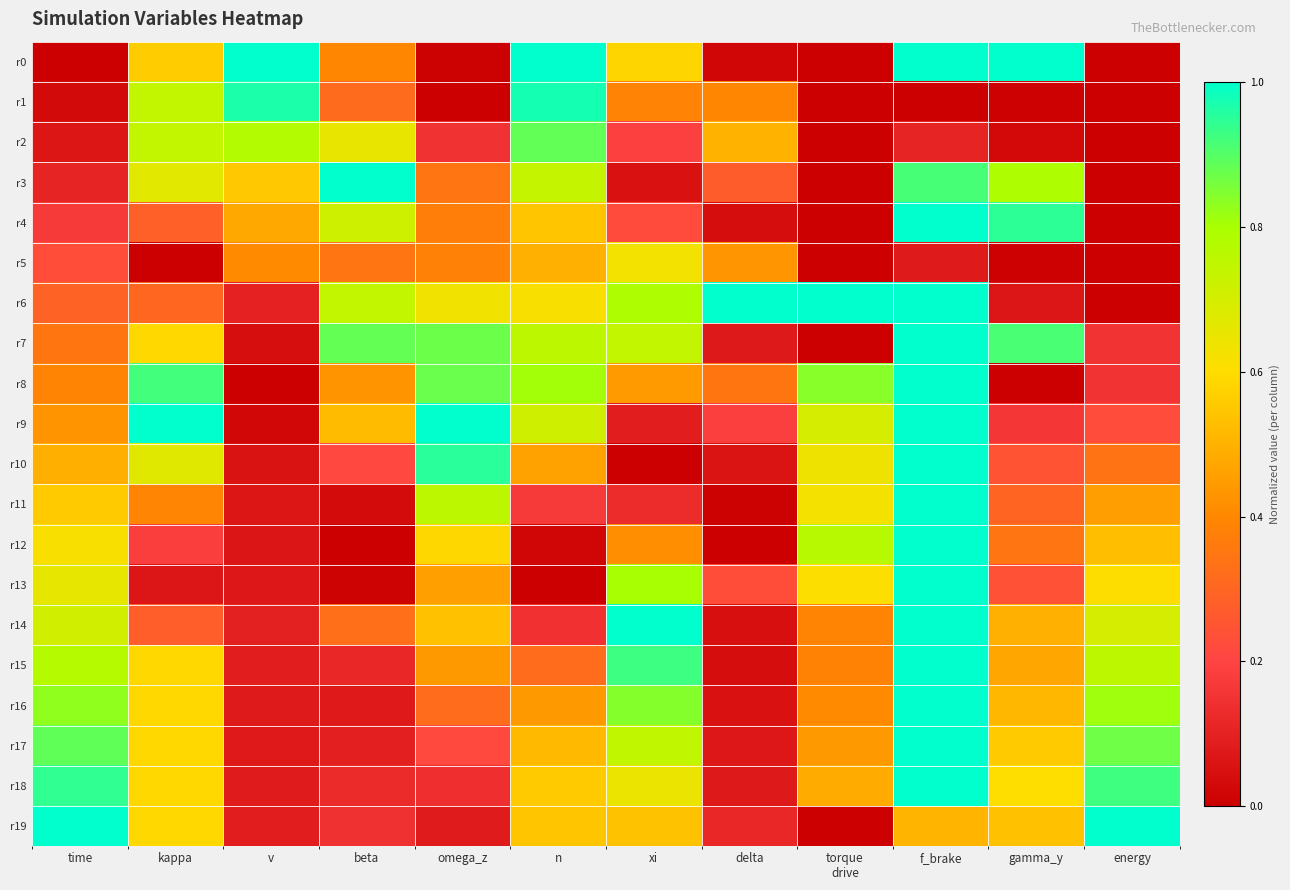

How many series are shown in this chart?

20